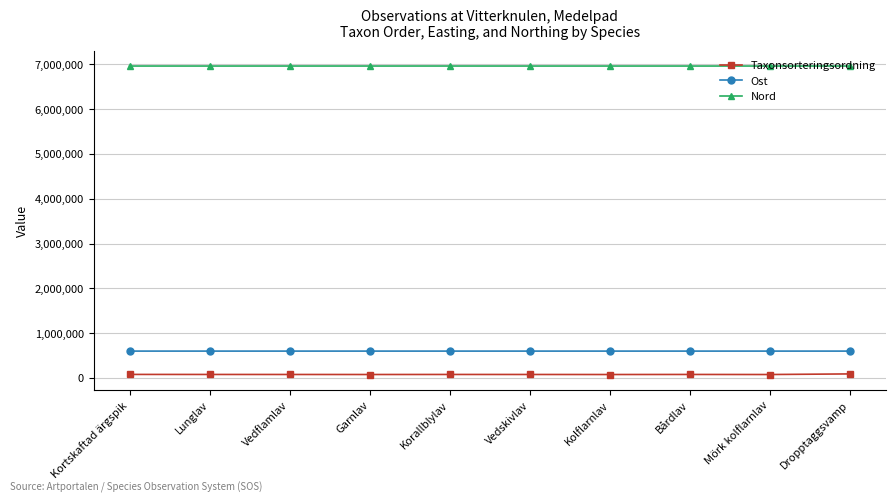

Is the value of Ost at Korallblylav greater than the value of Nord at Dropptaggsvamp?

No